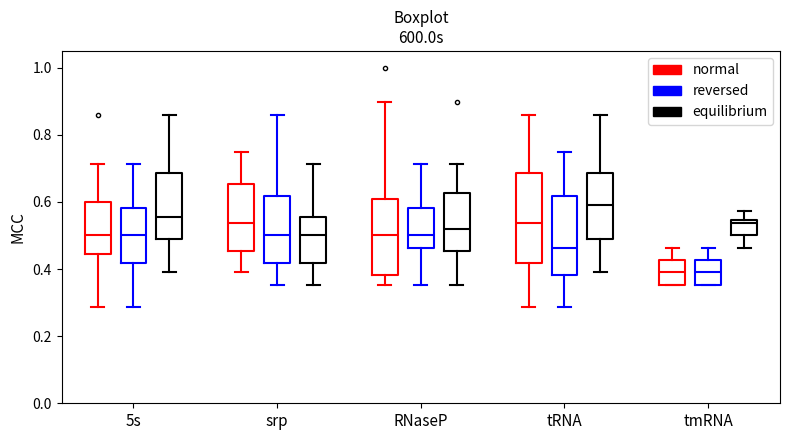

Reading left to right, read every box against the y-axis: the position of its median line, the range the box covers, and the ends of its whiskers. The values are not printed on the chart, so give them approximately, as read against the axis.

5s (normal): median 0.50, box 0.44 to 0.60, whiskers 0.28 to 0.72
5s (reversed): median 0.50, box 0.42 to 0.58, whiskers 0.28 to 0.72
5s (equilibrium): median 0.56, box 0.50 to 0.68, whiskers 0.40 to 0.86
srp (normal): median 0.54, box 0.46 to 0.66, whiskers 0.40 to 0.76
srp (reversed): median 0.50, box 0.42 to 0.62, whiskers 0.36 to 0.86
srp (equilibrium): median 0.50, box 0.42 to 0.56, whiskers 0.36 to 0.72
RNaseP (normal): median 0.50, box 0.38 to 0.60, whiskers 0.36 to 0.90
RNaseP (reversed): median 0.50, box 0.46 to 0.58, whiskers 0.36 to 0.72
RNaseP (equilibrium): median 0.52, box 0.46 to 0.62, whiskers 0.36 to 0.72
tRNA (normal): median 0.54, box 0.42 to 0.68, whiskers 0.28 to 0.86
tRNA (reversed): median 0.46, box 0.38 to 0.62, whiskers 0.28 to 0.76
tRNA (equilibrium): median 0.60, box 0.50 to 0.68, whiskers 0.40 to 0.86
tmRNA (normal): median 0.40, box 0.36 to 0.42, whiskers 0.36 to 0.46
tmRNA (reversed): median 0.40, box 0.36 to 0.42, whiskers 0.36 to 0.46
tmRNA (equilibrium): median 0.54 (just below the box's upper edge), box 0.50 to 0.54, whiskers 0.46 to 0.58